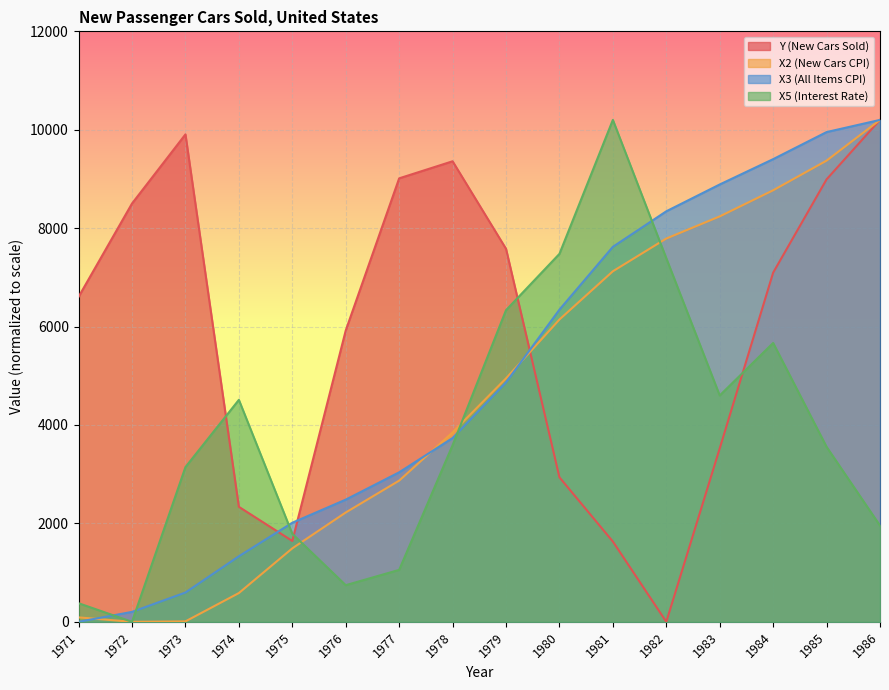

Is it true that Y (New Cars Sold) equals 8991.9 at 1985?

True